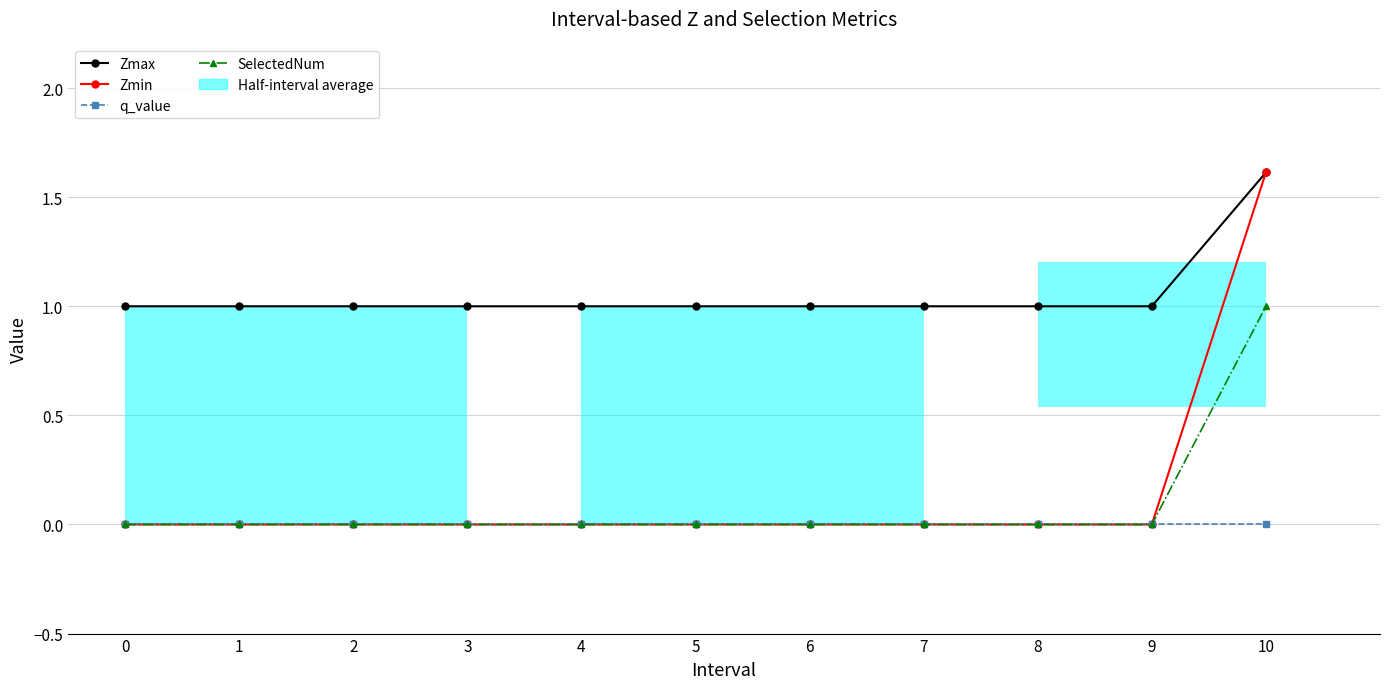

Reading right to left, what are all the values shown in this chart?

Zmax: 10=1.6	9=1.0	8=1.0	7=1.0	6=1.0	5=1.0	4=1.0	3=1.0	2=1.0	1=1.0	0=1.0
Zmin: 10=1.6	9=0.0	8=0.0	7=0.0	6=0.0	5=0.0	4=0.0	3=0.0	2=0.0	1=0.0	0=0.0
q_value: 10=-0.0	9=0.0	8=0.0	7=0.0	6=0.0	5=0.0	4=0.0	3=0.0	2=0.0	1=0.0	0=0.0
SelectedNum: 10=1.0	9=0.0	8=0.0	7=0.0	6=0.0	5=0.0	4=0.0	3=0.0	2=0.0	1=0.0	0=0.0